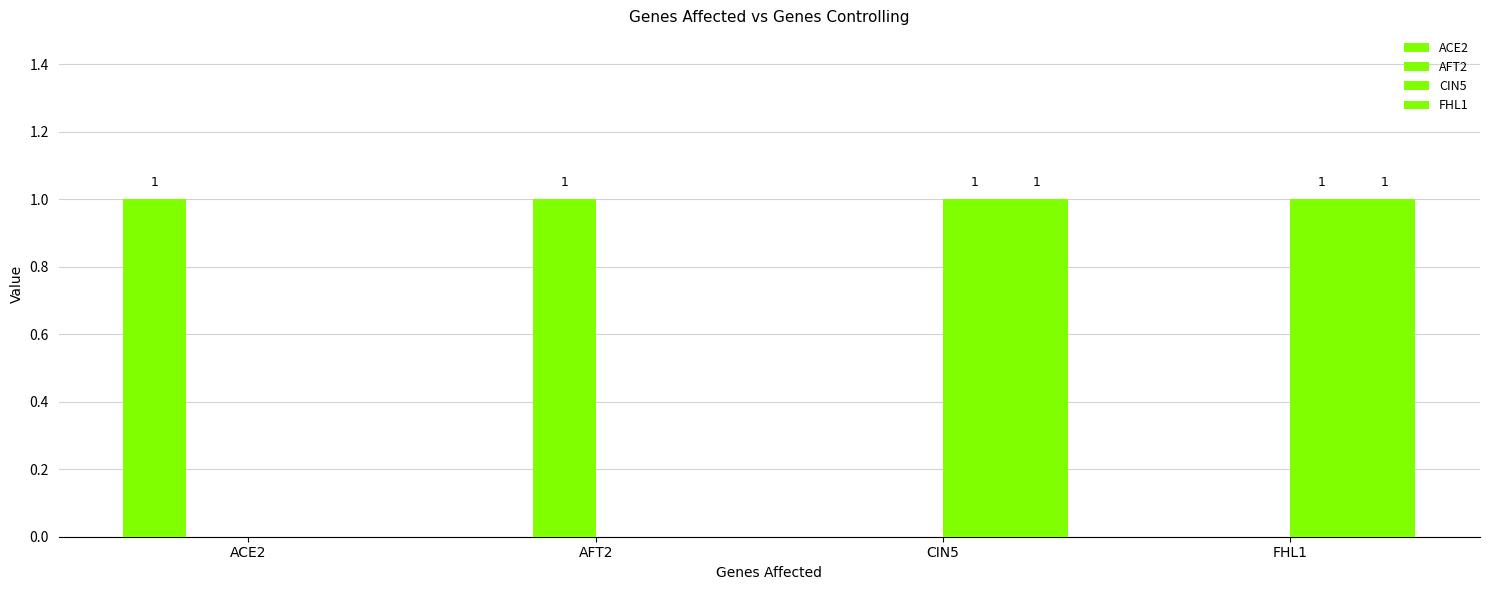

Are the bars horizontal?

No